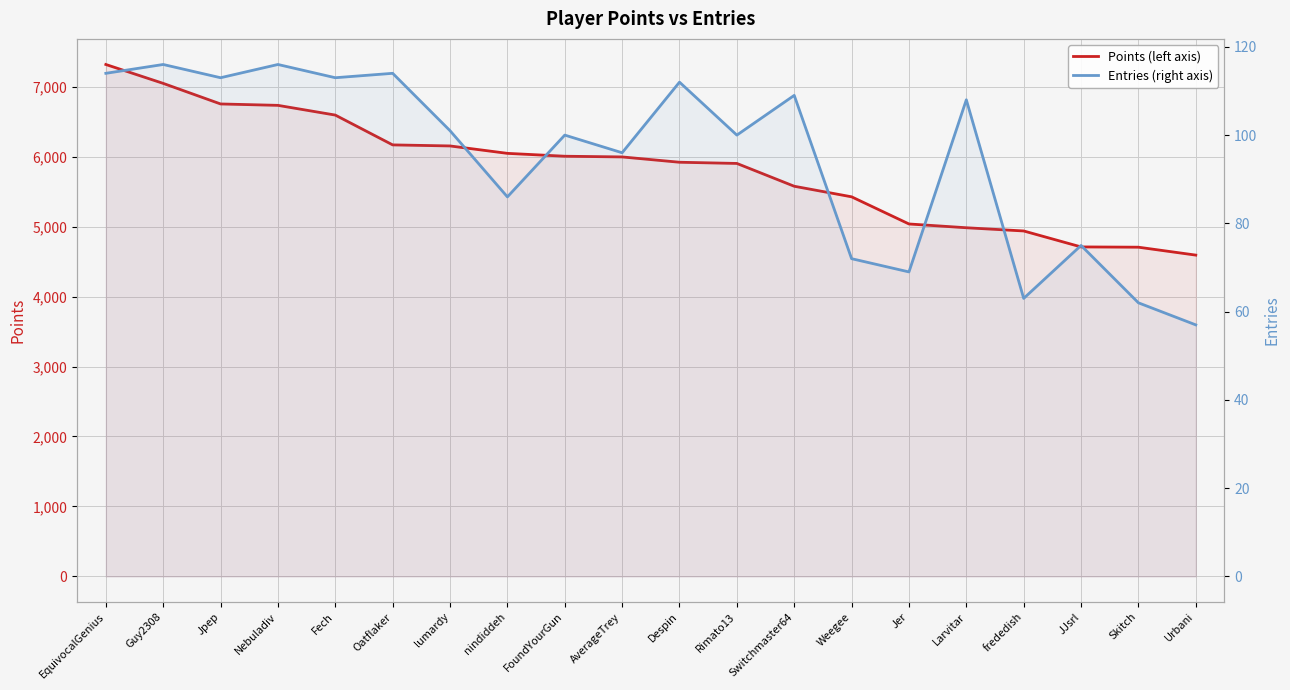

Between frededish and JJsrl, which series saw the biggest shift?

Points (left axis)